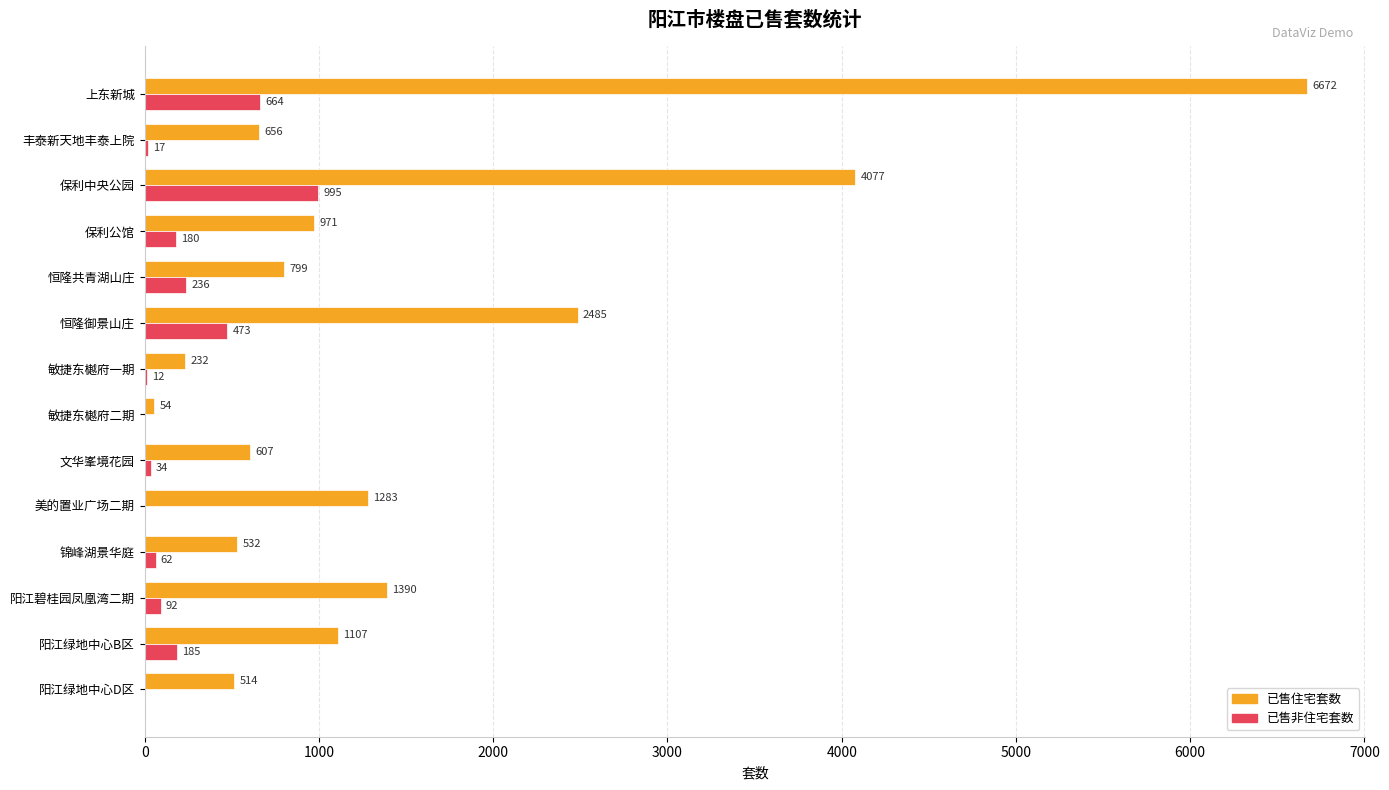

Is the value of 已售非住宅套数 at 阳江绿地中心B区 greater than the value of 已售住宅套数 at 保利公馆?

No